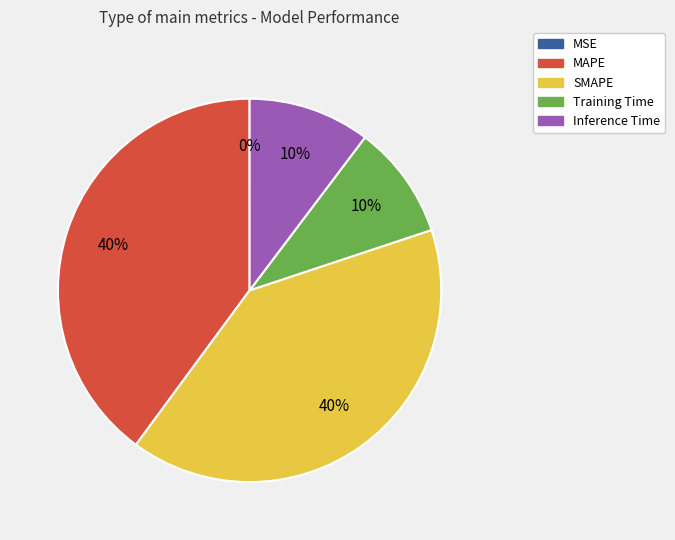

To the nearest percent, what portion does MAPE represent?

40%